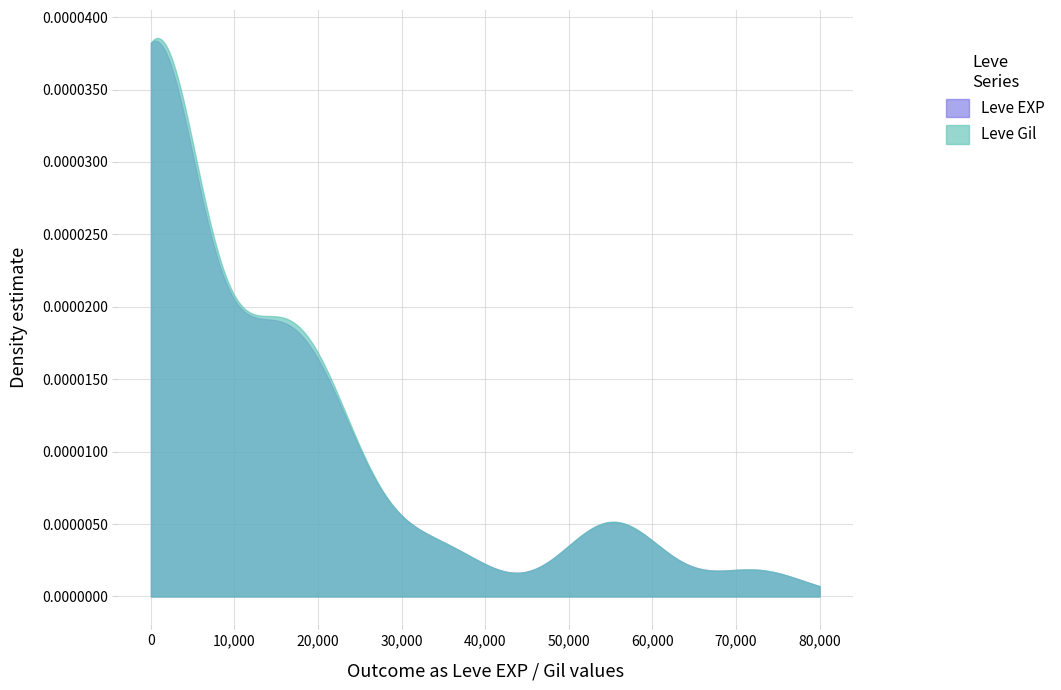

In Leve Gil, how many points are lower than both neighbors (excluding endpoints)?

2